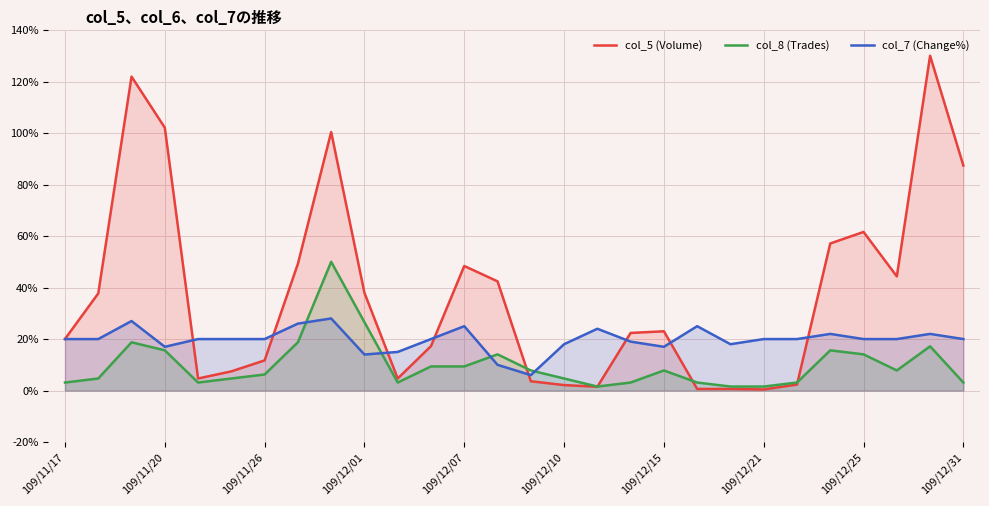

What is the difference between the maximum and minimum values in the col_7 (Change%) series?

22.0